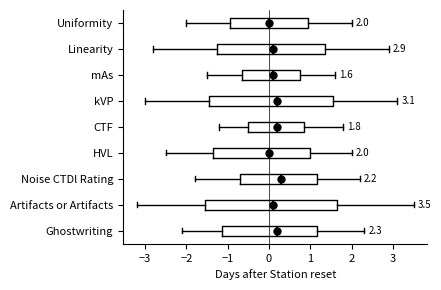

Comparing the boxes themselves (not the whiskers), which one is the widest?

Artifacts or Artifacts